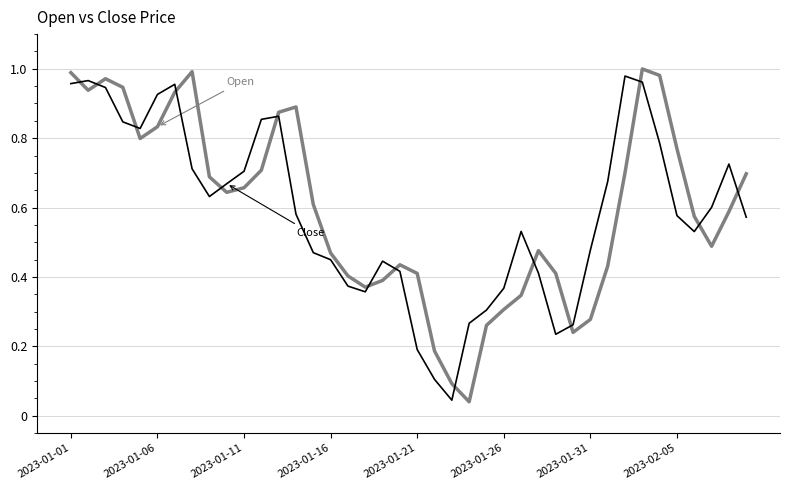

The value of Close at 21 is 0.1. True or false?

True